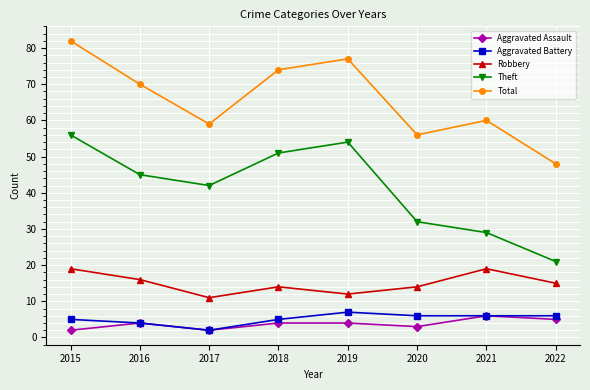

True or false: Theft and Aggravated Battery intersect in this chart.

False